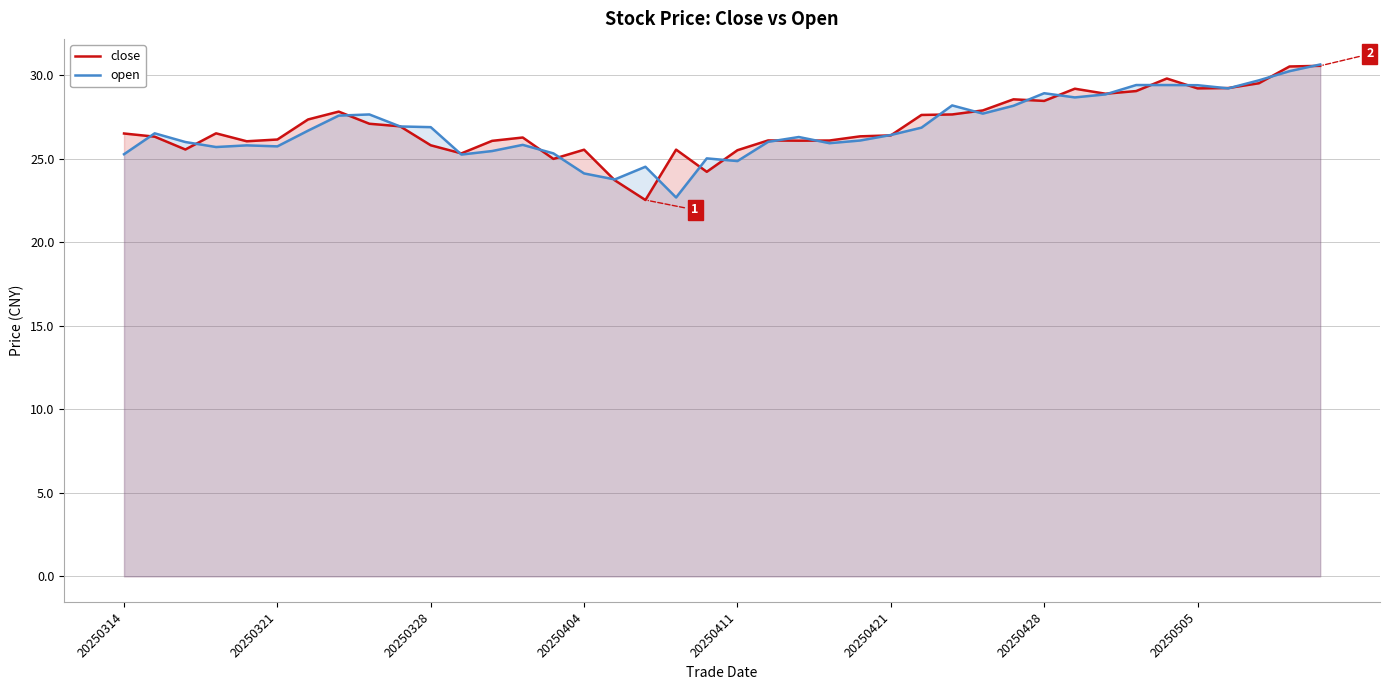

What are all the series names shown in the legend?

close, open